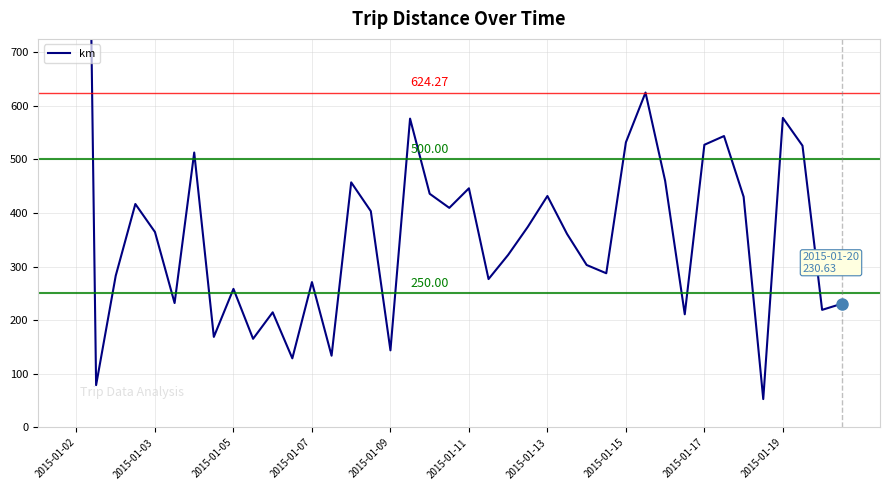

At which label does the data first exceed 364?

2015-01-02